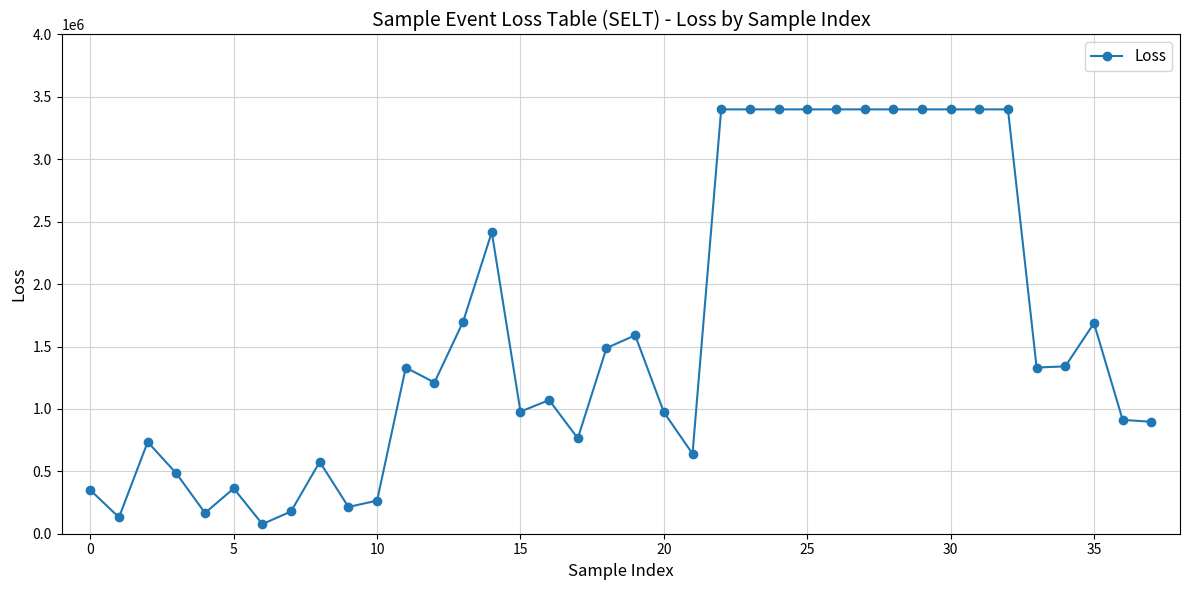

True or false: there are more than 0 points higher than both neighbors.

True